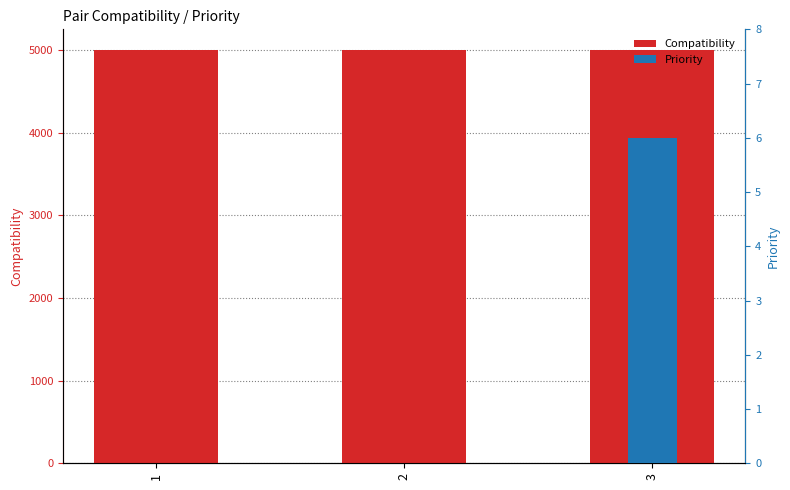

Reading left to right, list all the values displayed in this chart.

Compatibility: 5000	5000	5000
Priority: 0	0	6